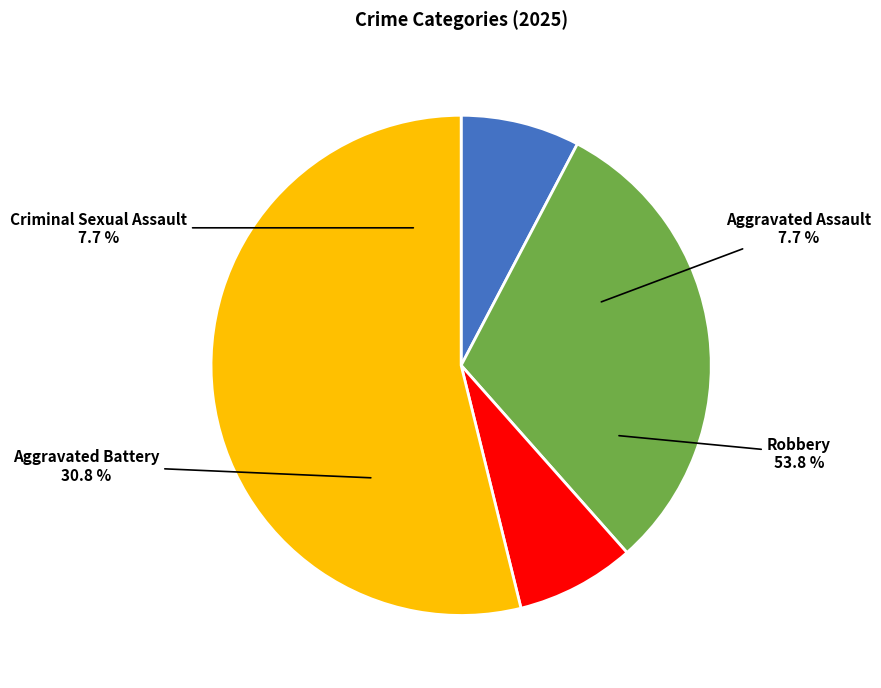

To the nearest percent, what is the average slice percentage?

25%